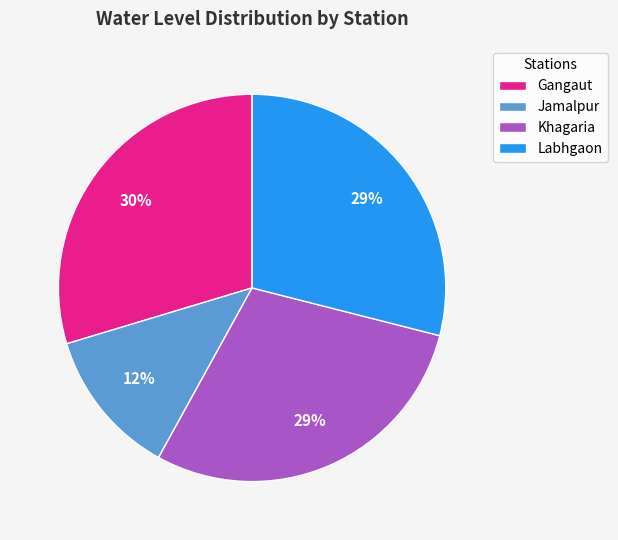

Do Labhgaon and Khagaria together represent more than half of the pie?

Yes